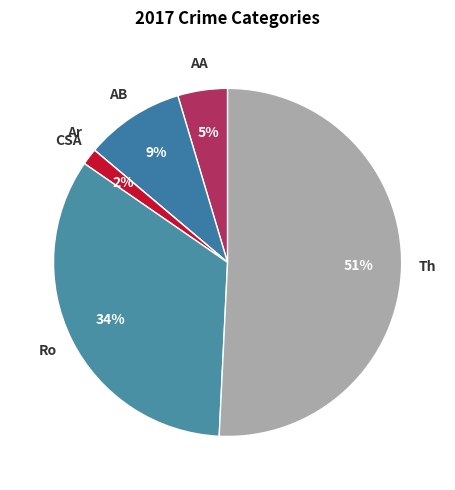

How many segments does this pie chart have?

6